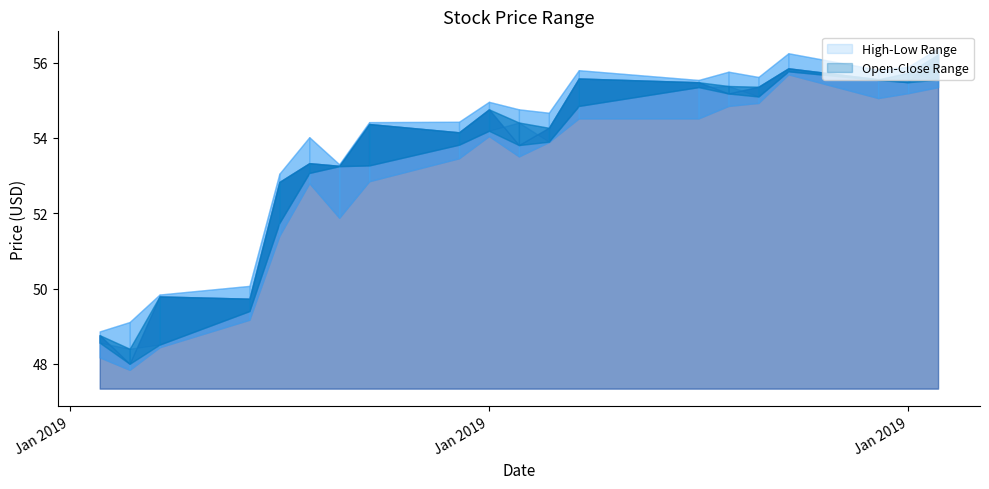

What is the spread (max minus min) of values at 2019-01-10?

1.4